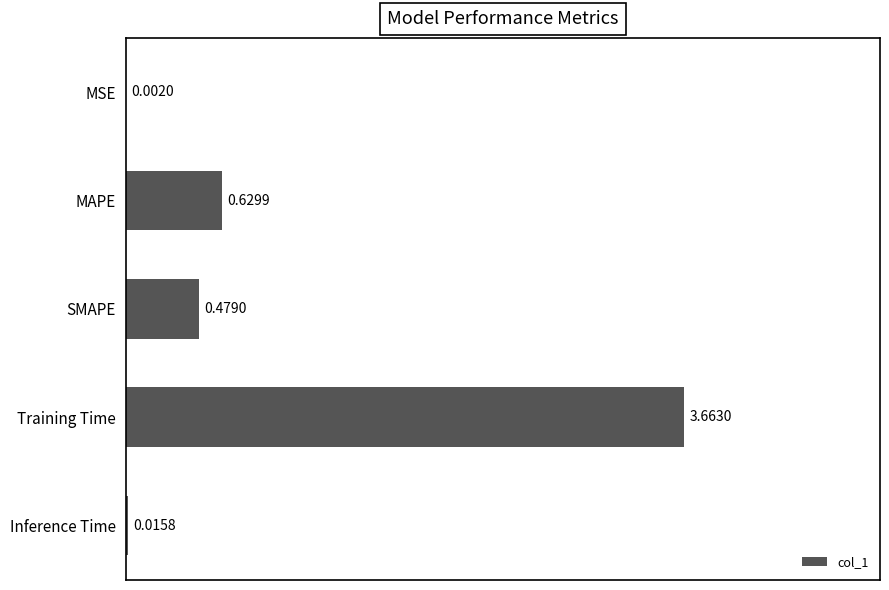

Which has a higher value, MAPE or MSE?

MAPE